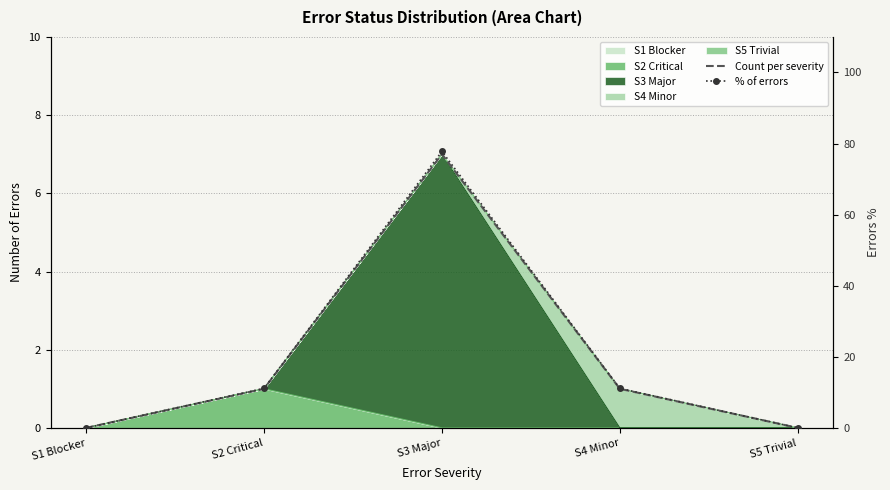

List the labels in order of Count per severity value, largest first.

S3 Major, S2 Critical, S4 Minor, S1 Blocker, S5 Trivial